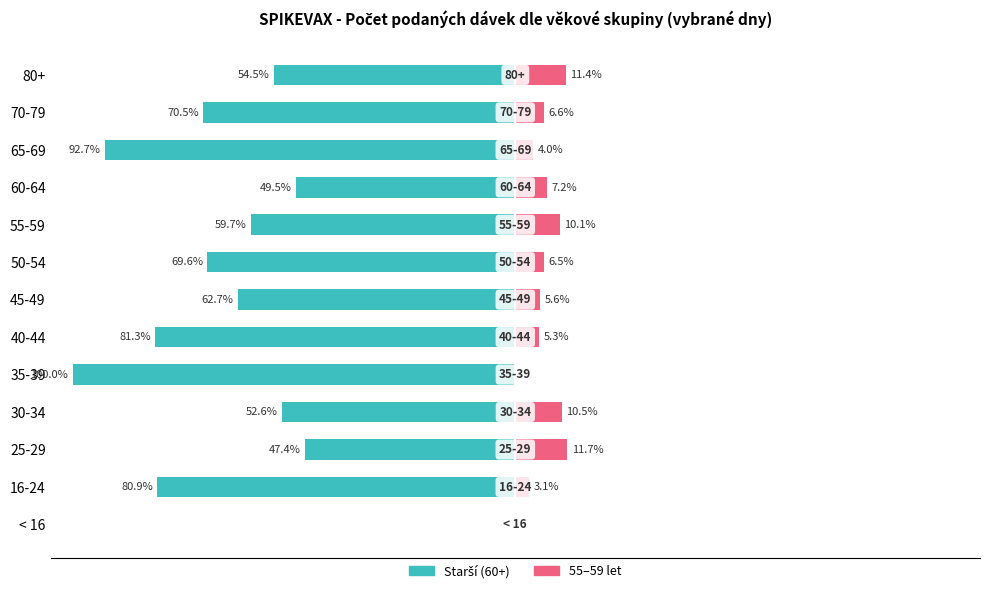

Is it true that 55–59 let equals 0.7 at 16-24?

False